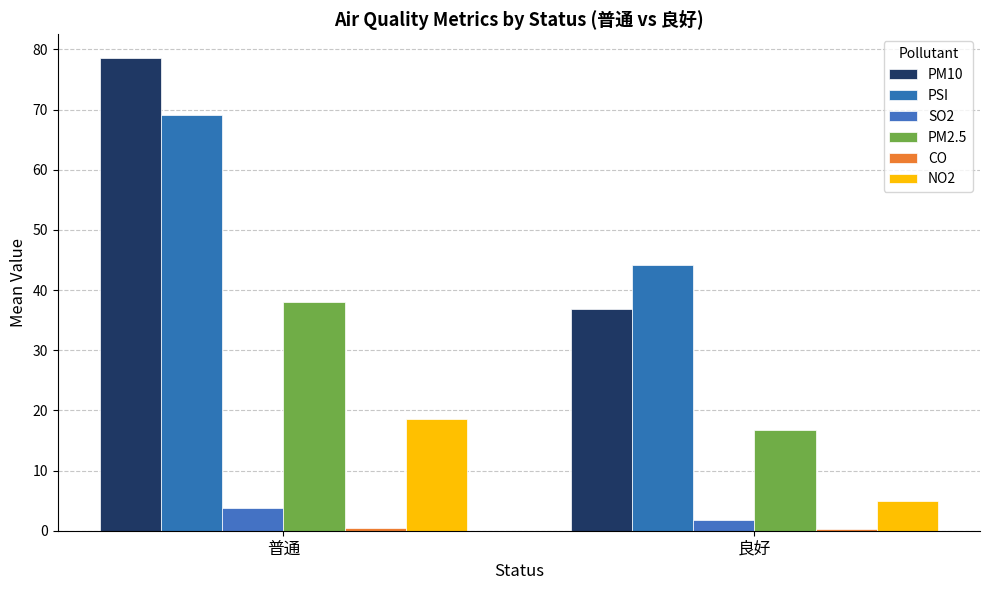

How many data points in SO2 are above 3?

1